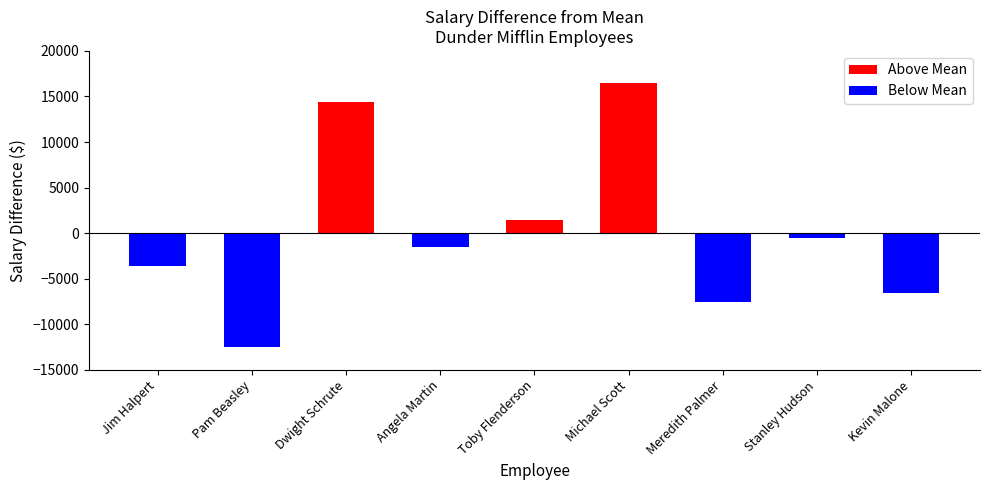

Does the chart contain any negative values?

No